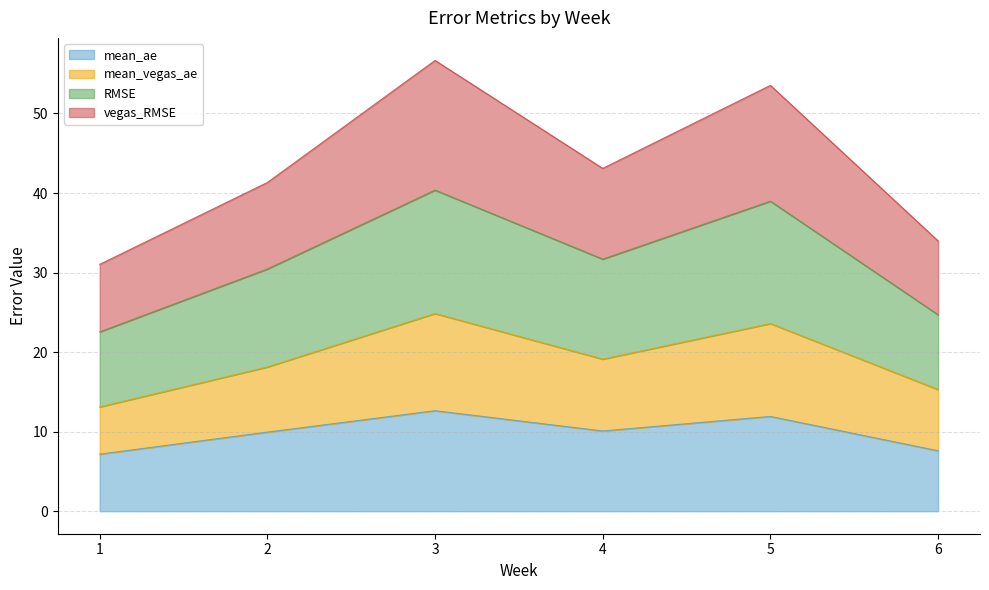

Reading left to right, extract all data points from this chart.

mean_ae: 1=7.2	2=9.9	3=12.6	4=10.1	5=11.9	6=7.6
mean_vegas_ae: 1=13.1	2=18.1	3=24.9	4=19.1	5=23.6	6=15.3
RMSE: 1=22.5	2=30.4	3=40.4	4=31.7	5=39.0	6=24.7
vegas_RMSE: 1=31.0	2=41.3	3=56.7	4=43.1	5=53.5	6=34.0